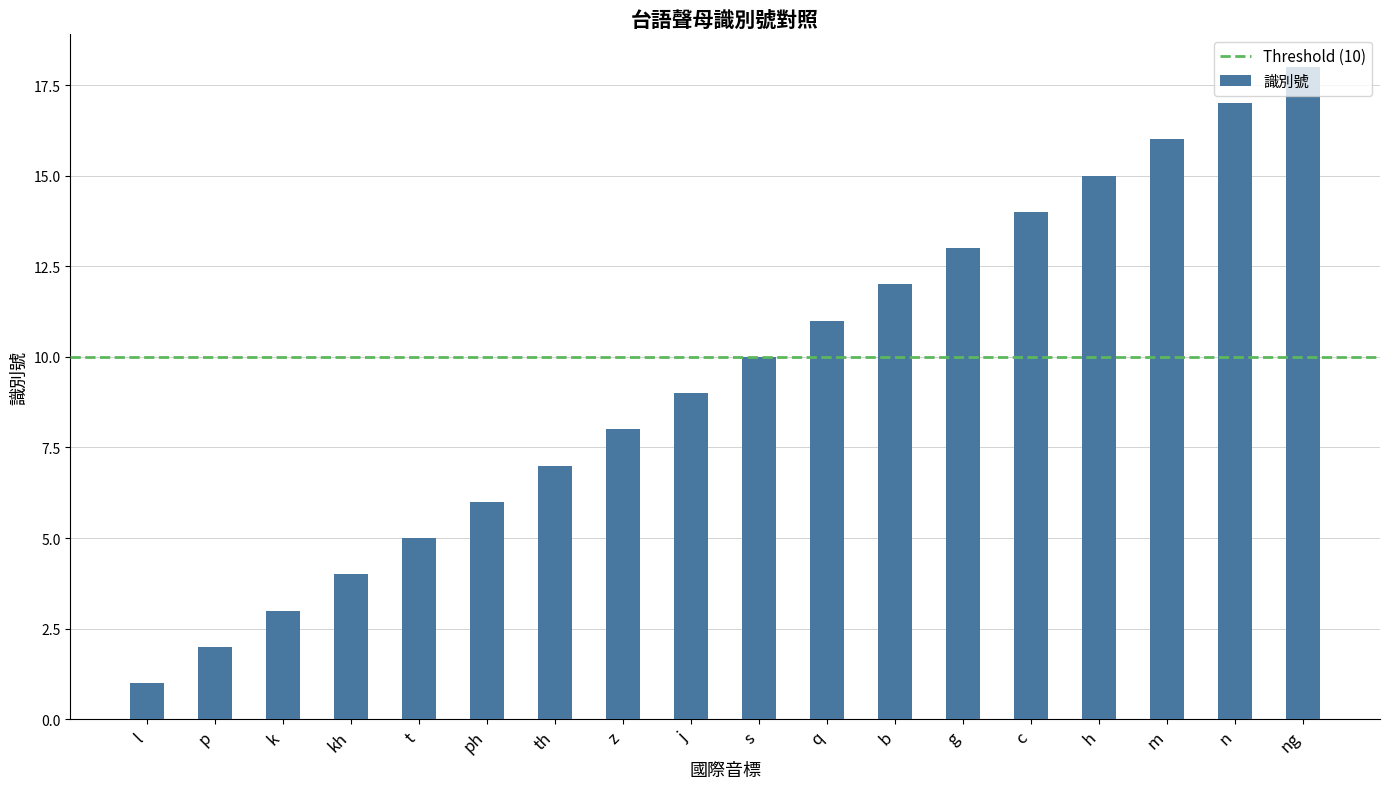

Reading left to right, transcribe all the data shown in this chart.

l=1	p=2	k=3	kh=4	t=5	ph=6	th=7	z=8	j=9	s=10	q=11	b=12	g=13	c=14	h=15	m=16	n=17	ng=18